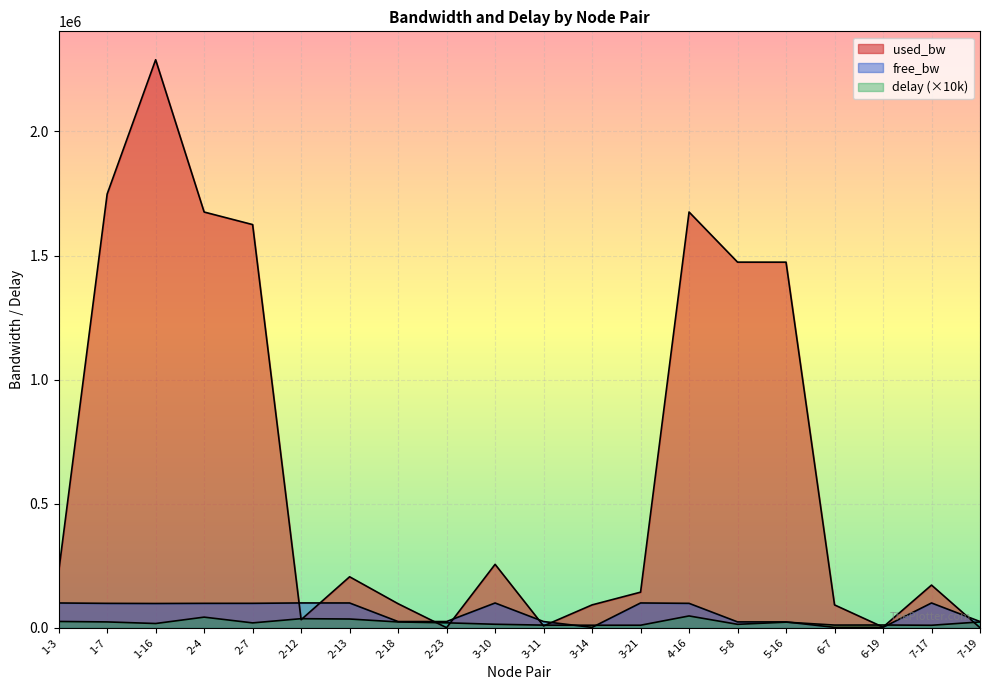

After their last crossing, which series has the higher values: used_bw or free_bw?

free_bw